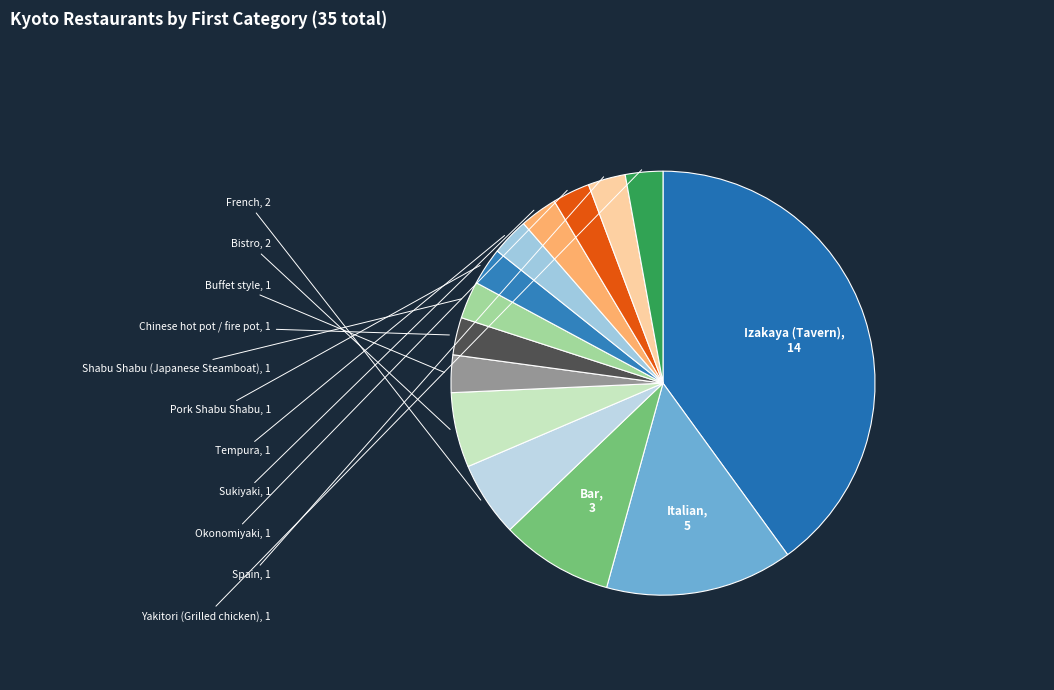

Is it true that French is 1% of the pie?

False